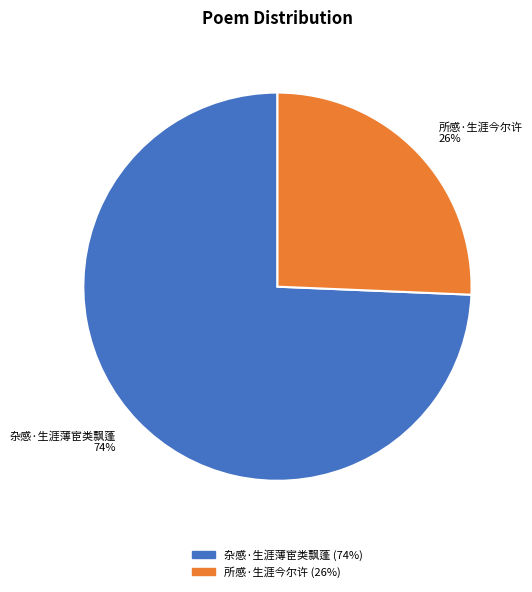

Between 所感·生涯今尔许 26% and 杂感·生涯薄宦类飘蓬 74%, which is larger?

杂感·生涯薄宦类飘蓬 74%